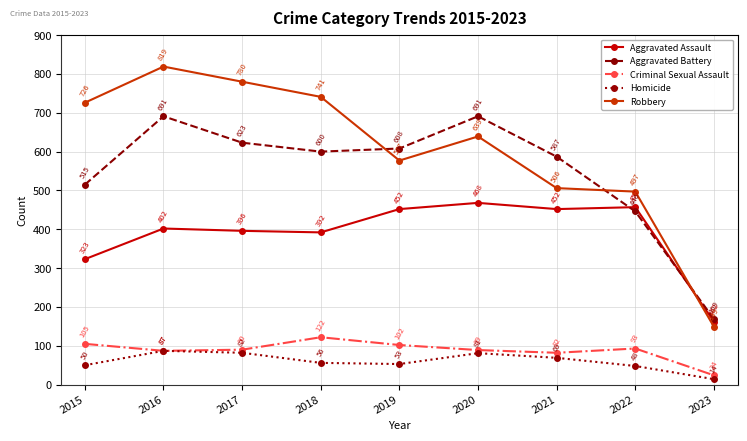

Rank the series at 2022 from lowest to highest value.

Homicide, Criminal Sexual Assault, Aggravated Battery, Aggravated Assault, Robbery